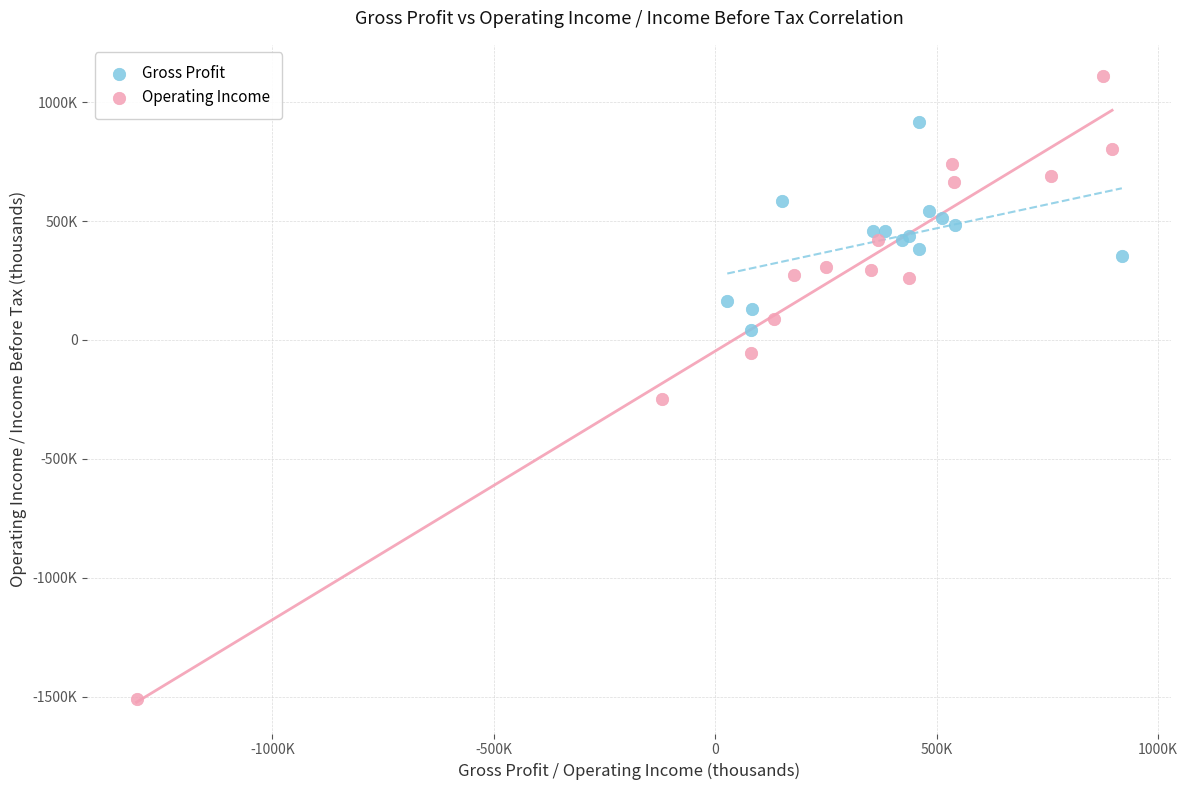

Which series has the largest Y range (max minus min)?

Operating Income